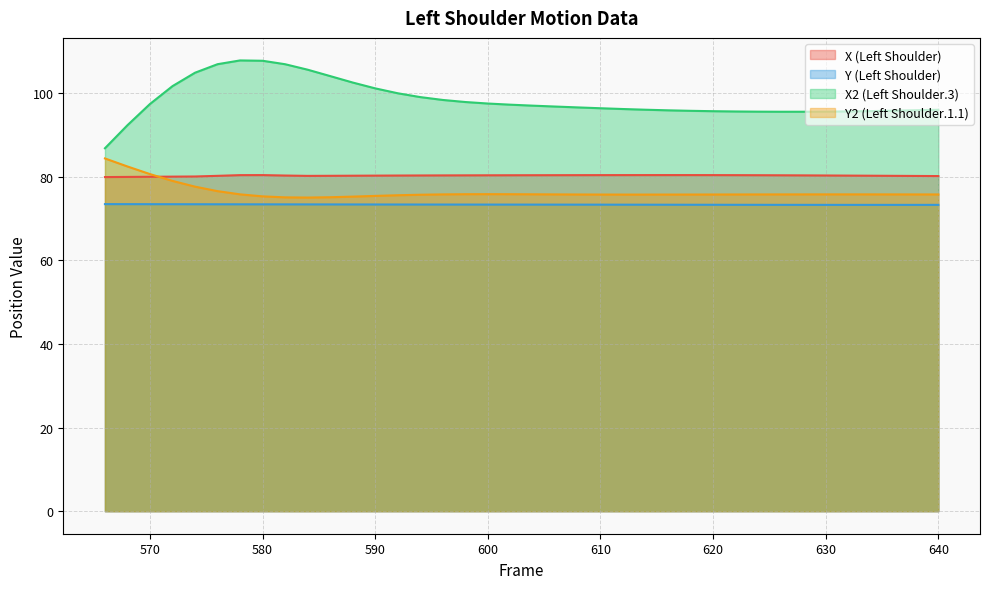

How many series are shown in this chart?

4